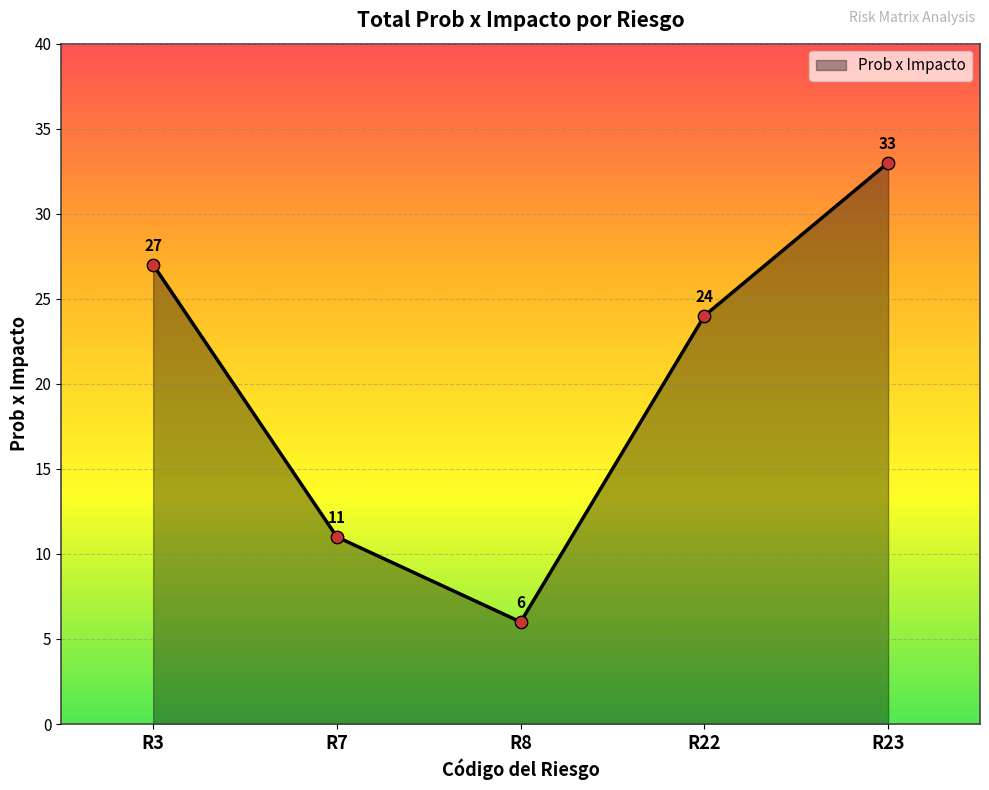

What is the change in value from R3 to R23?

+6